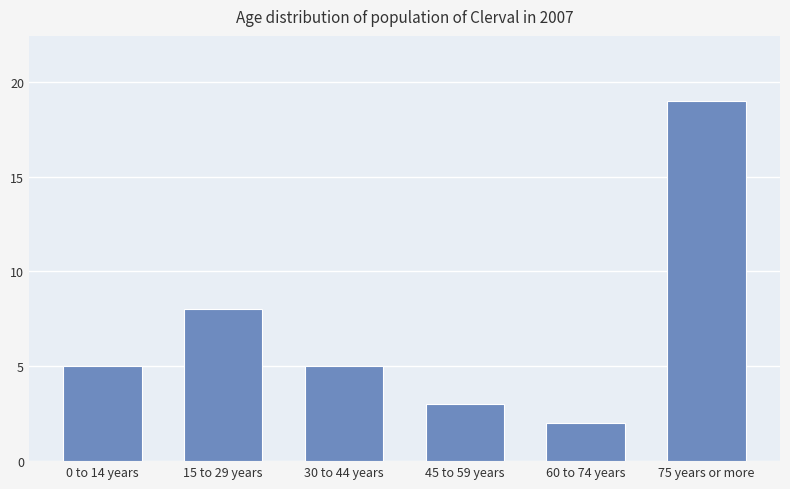

Where is the data nearest to the value 10?

15 to 29 years